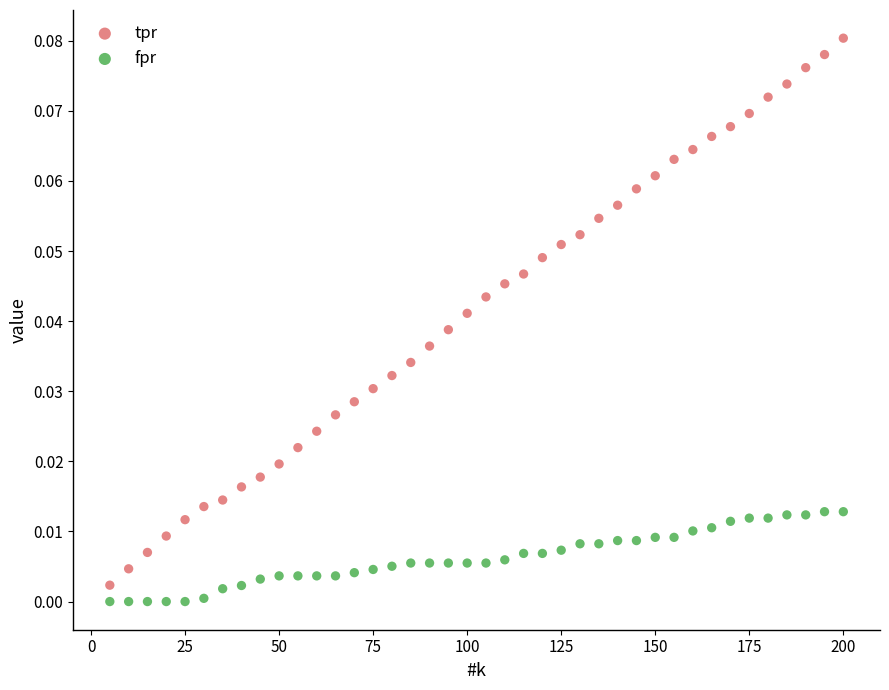

What is the X range (max minus min) for the scatter plot?

195.0